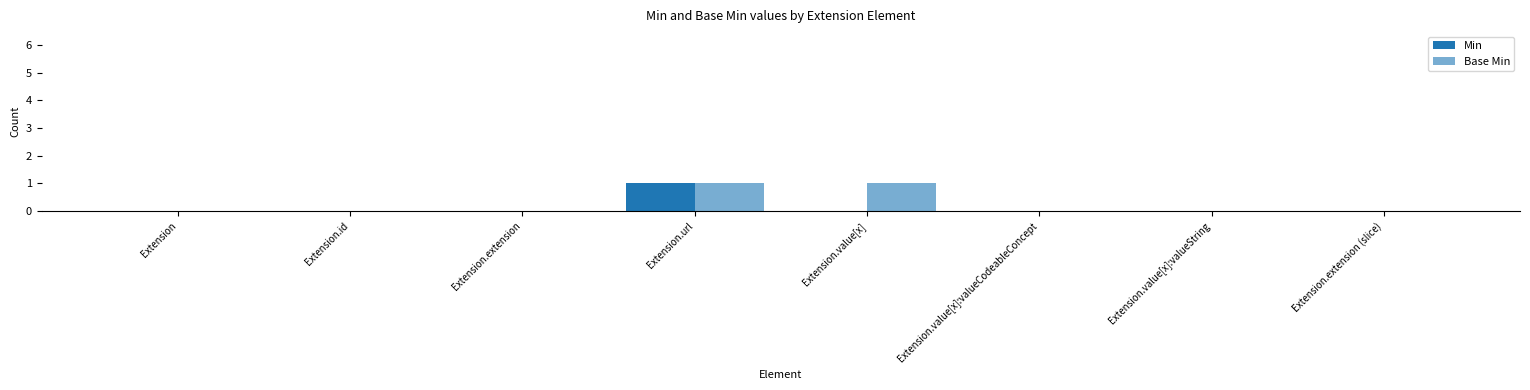

How many series are shown in this chart?

2